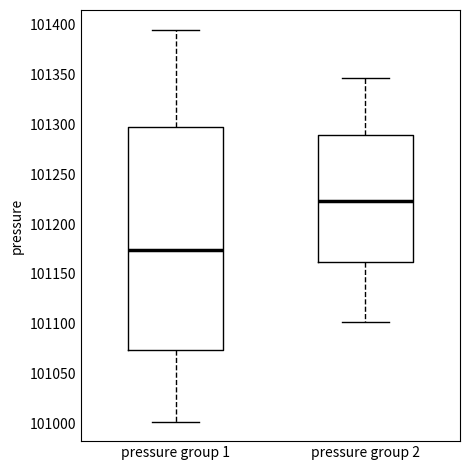

Reading left to right, read every box against the y-axis: the position of its median line, the range the box covers, and the ends of its whiskers. The values are not printed on the chart, so give them approximately, as read against the axis.

pressure group 1: median 101175, box 101075 to 101295, whiskers 101000 to 101395
pressure group 2: median 101225, box 101160 to 101290, whiskers 101100 to 101345